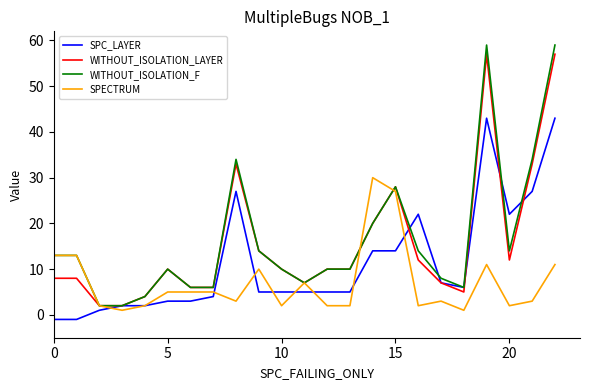

What is the difference between the maximum and minimum values in the SPECTRUM series?

29